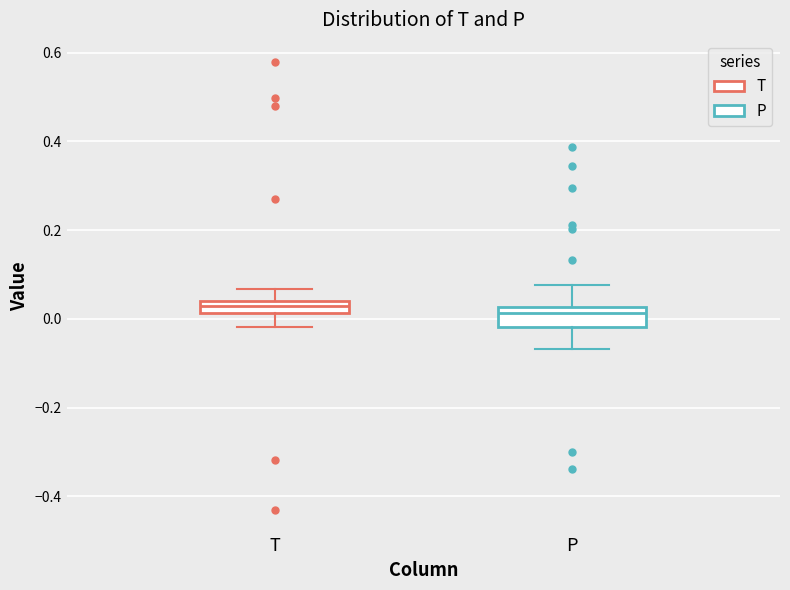

Where does the upper whisker of the box for T end on the y-axis? The values are not printed on the chart, so give them approximately, as read against the axis.

0.06